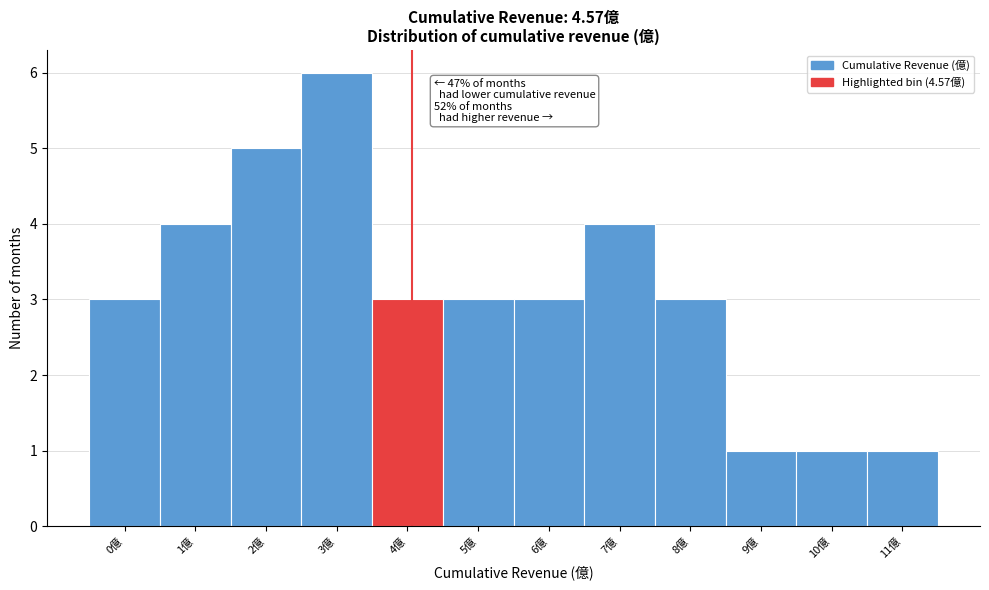

Reading left to right, extract all data points from this chart.

0億=3	1億=4	2億=5	3億=6	4億=3	5億=3	6億=3	7億=4	8億=3	9億=1	10億=1	11億=1